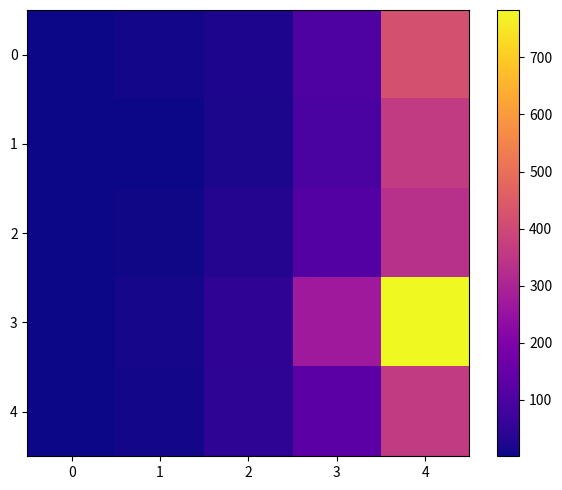

Rank the series by their maximum value, from lowest to highest.

2, 1, 4, 0, 3